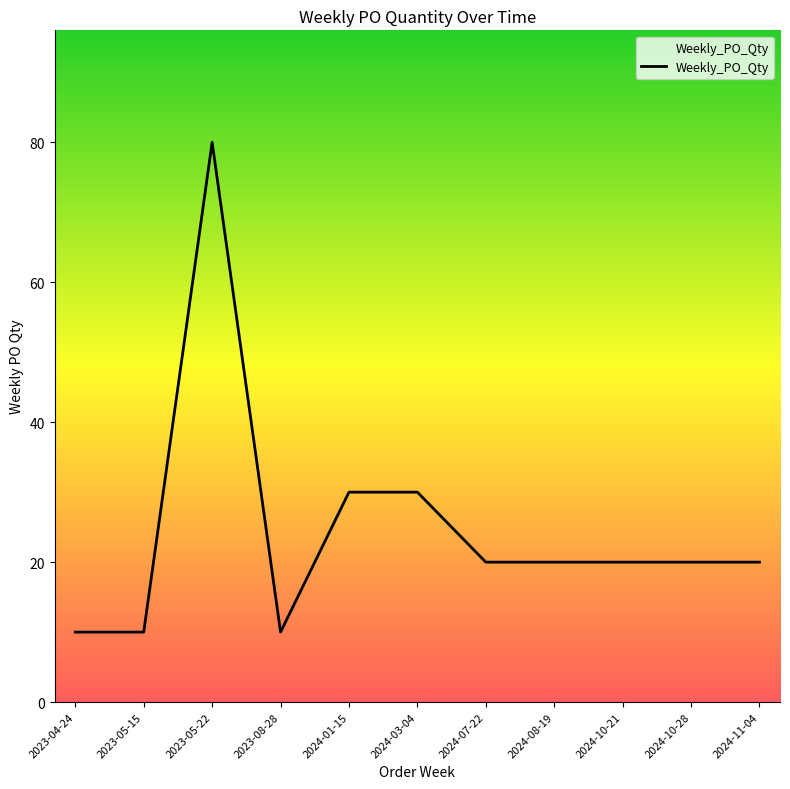

What position from the left is 2024-01-15?

5